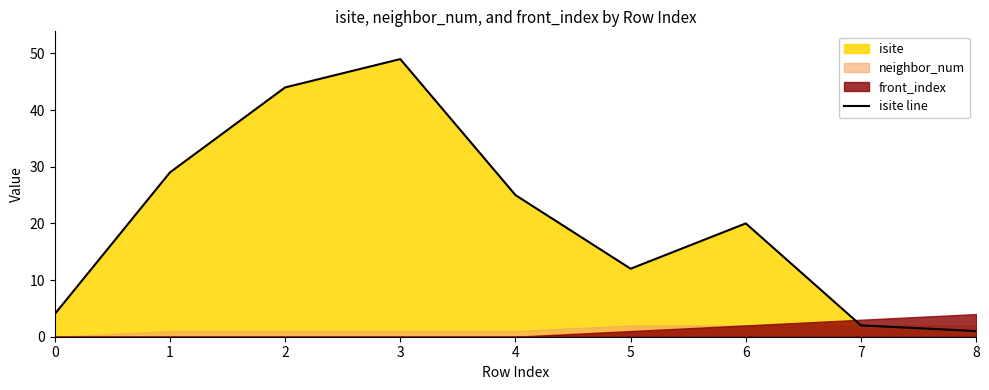

Reading left to right, list all the values displayed in this chart.

0=4	1=29	2=44	3=49	4=25	5=12	6=20	7=2	8=1